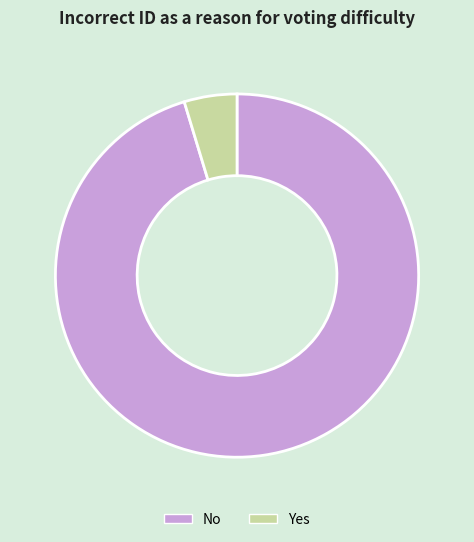

Between No and Yes, which is larger?

No